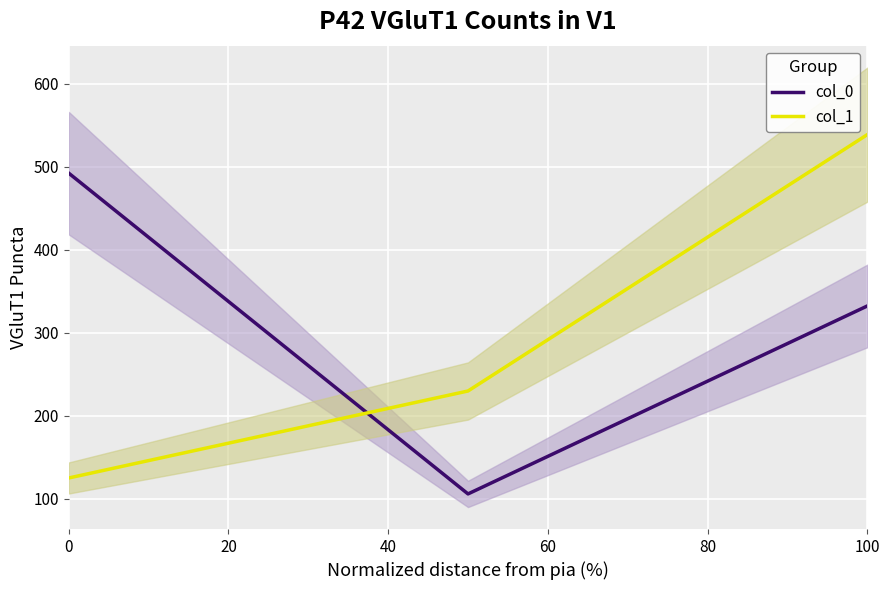

At how many categories does at least one series exceed 239?

2